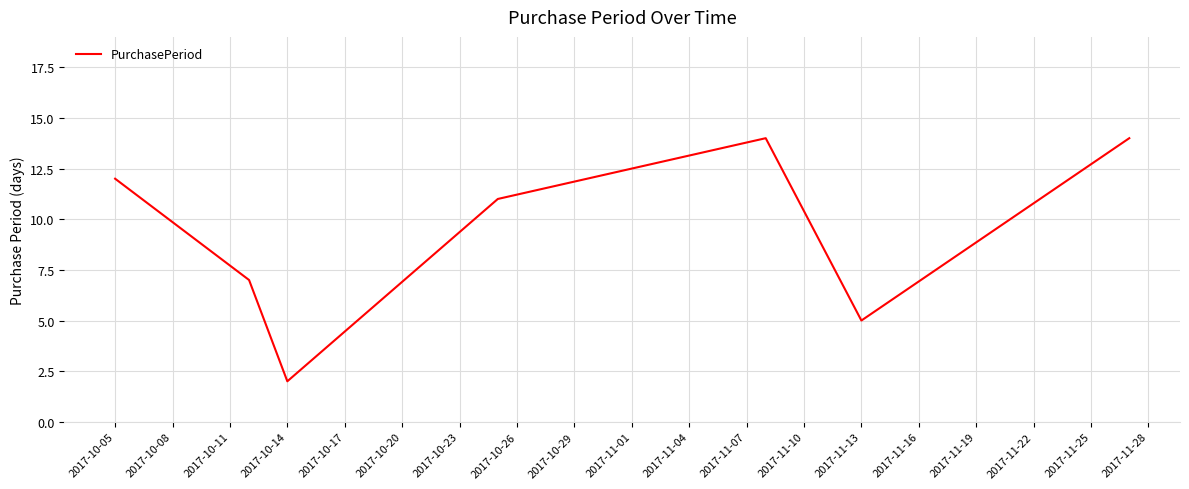

Reading left to right, transcribe all the data shown in this chart.

12	7	2	11	14	5	14